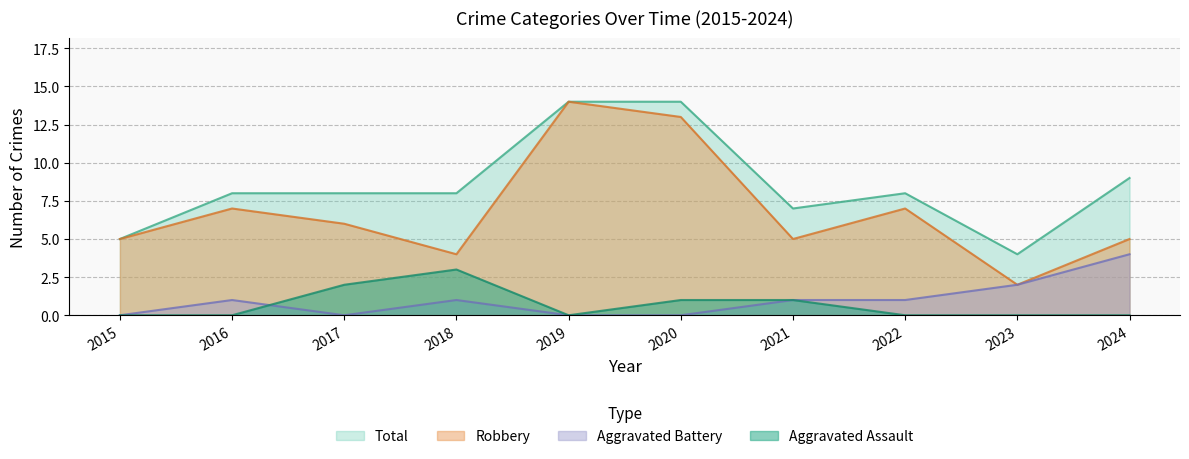

At which category does Aggravated Battery reach its first local peak?

2016